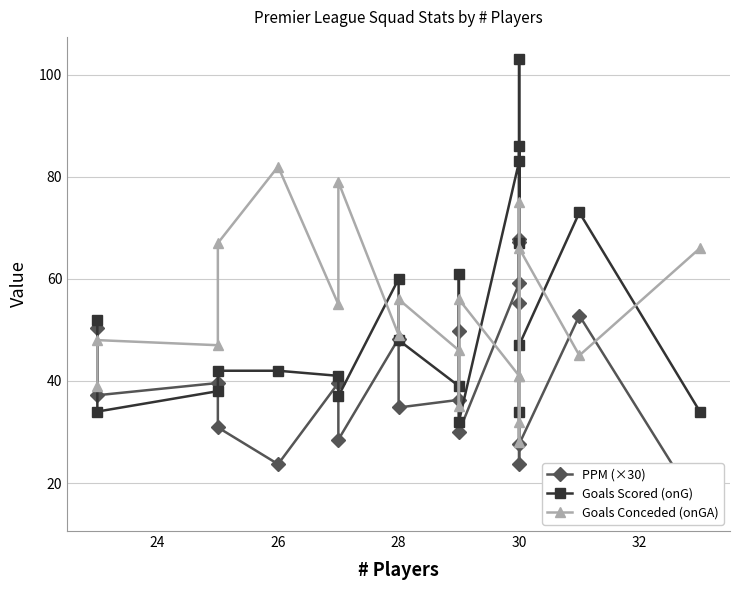

After their last crossing, which series has the higher values: PPM (×30) or Goals Conceded (onGA)?

Goals Conceded (onGA)